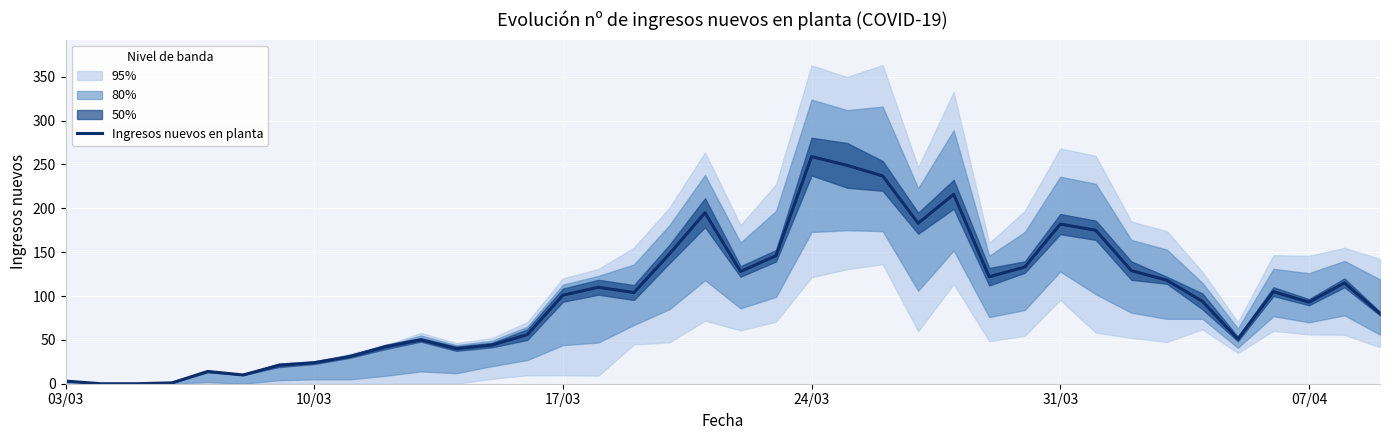

Which category has the highest value in the Ingresos nuevos en planta series?

24/03